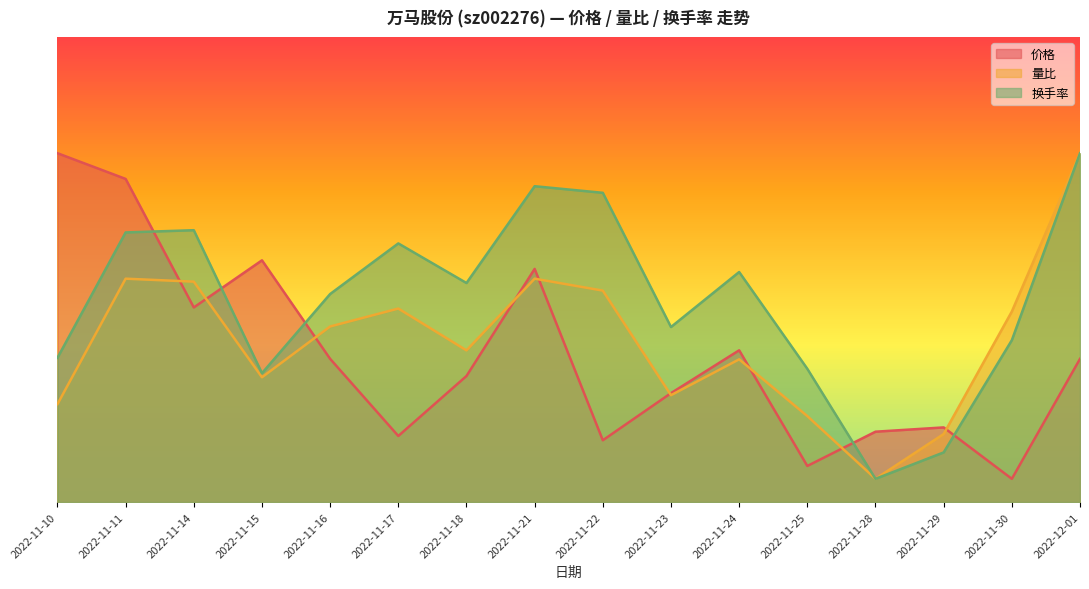

Rank the categories by 换手率 value from lowest to highest.

2022-11-28, 2022-11-29, 2022-11-15, 2022-11-25, 2022-11-10, 2022-11-30, 2022-11-23, 2022-11-16, 2022-11-18, 2022-11-24, 2022-11-17, 2022-11-11, 2022-11-14, 2022-11-22, 2022-11-21, 2022-12-01